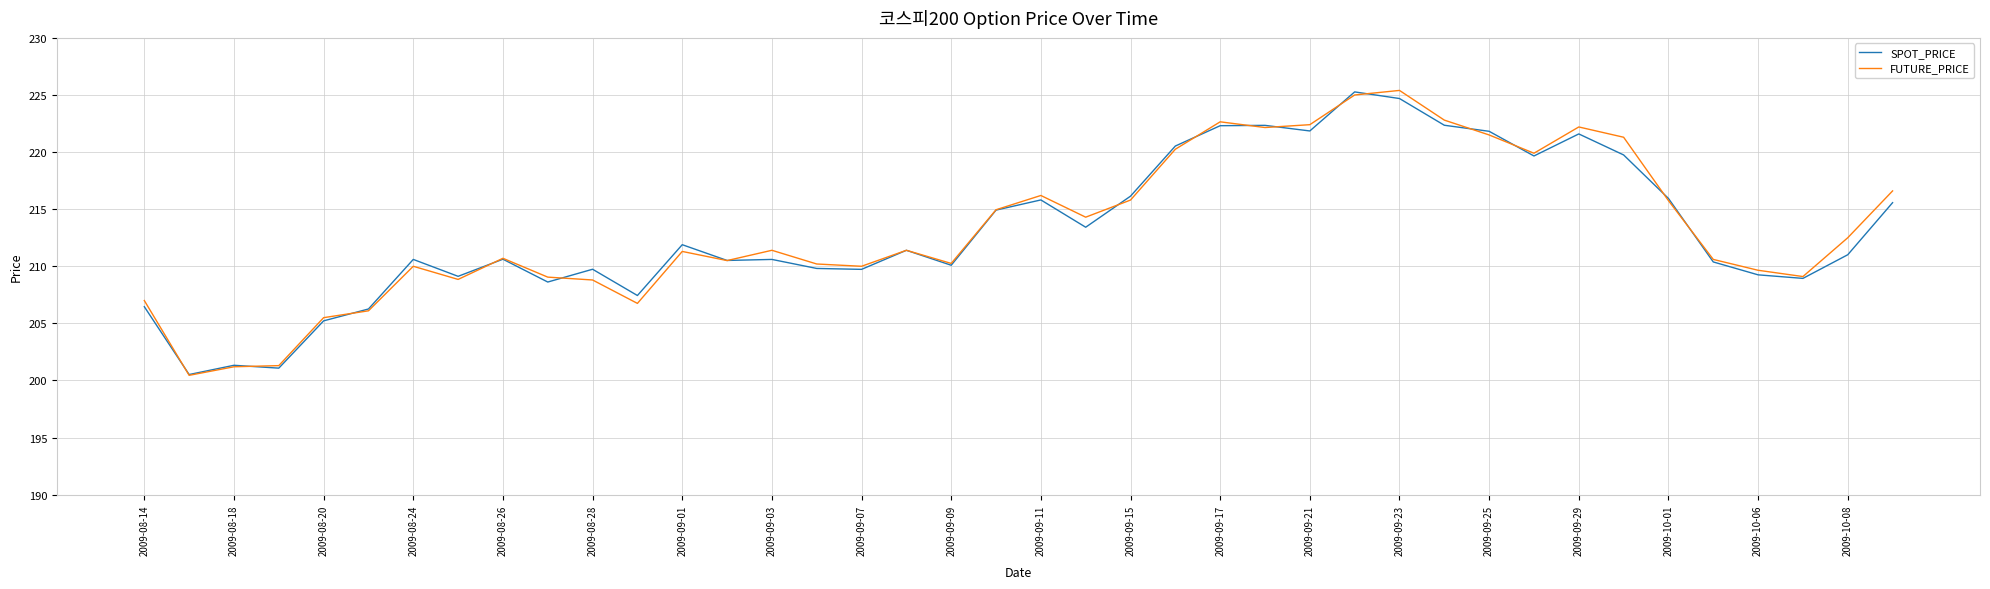

What is the greatest value displayed?

225.4